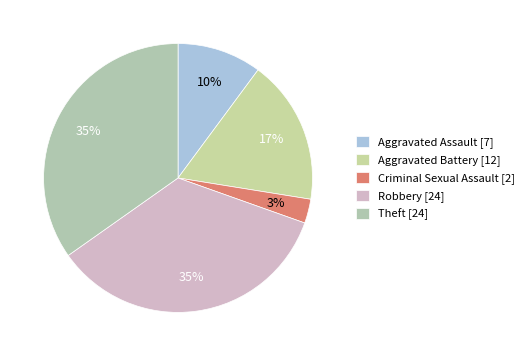

To the nearest percent, what is the difference between the largest and smallest slice percentages?

32%